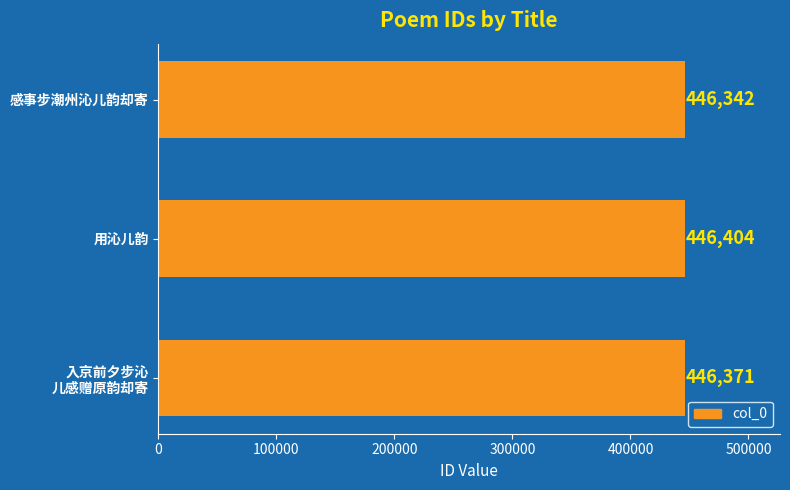

What is the change in value from 用沁儿韵 to 感事步潮州沁儿韵却寄?

-62